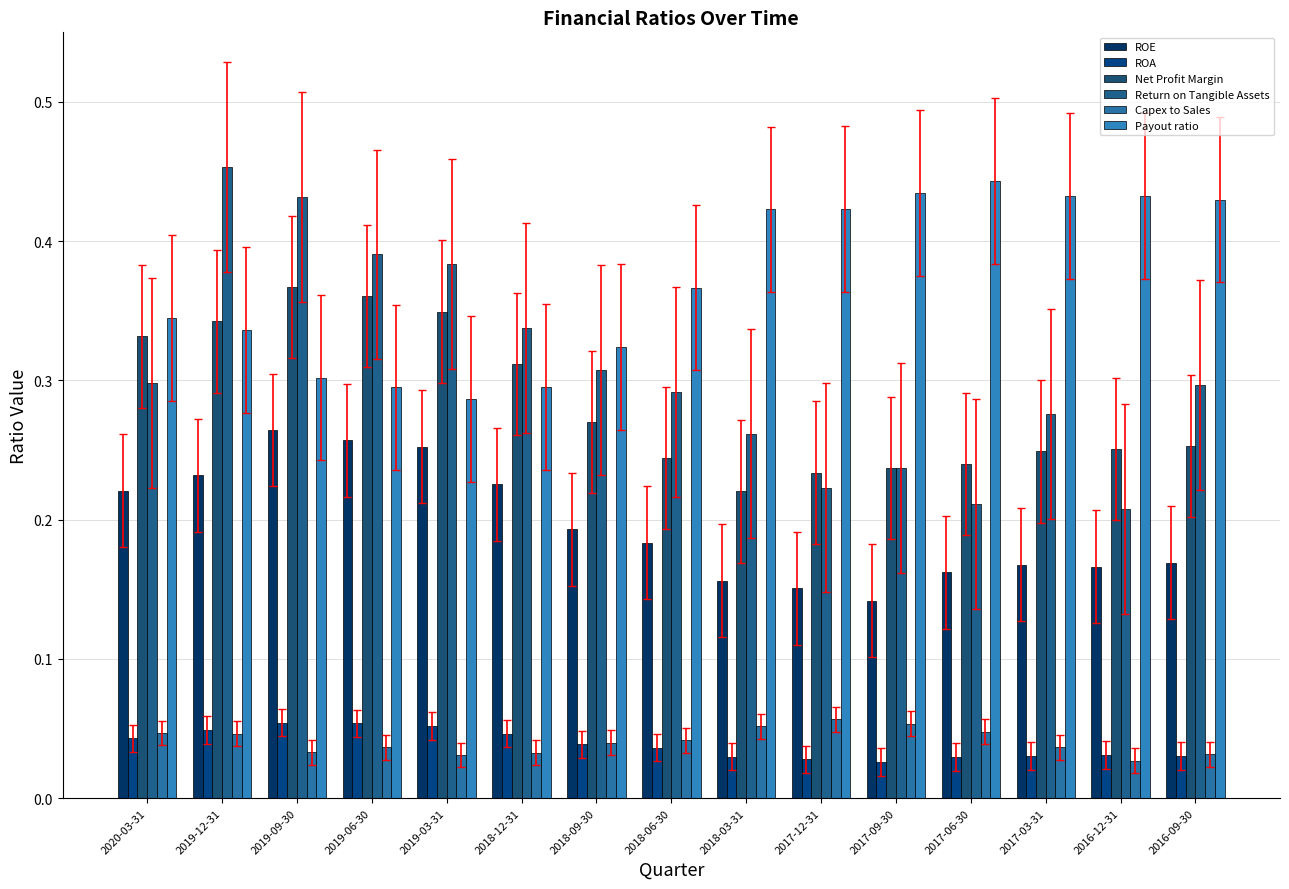

Which category has the lowest value across all series?

2017-09-30